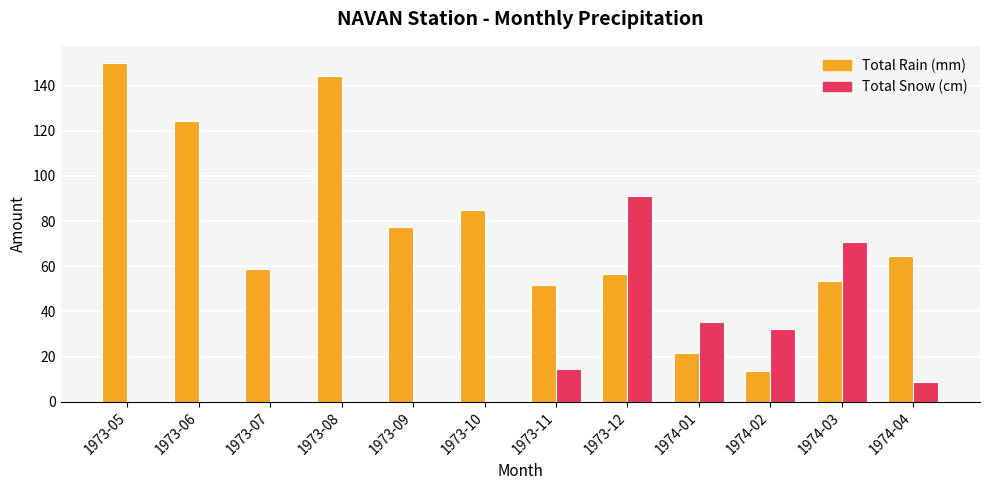

What is the sum of all Total Rain (mm) values?

901.8